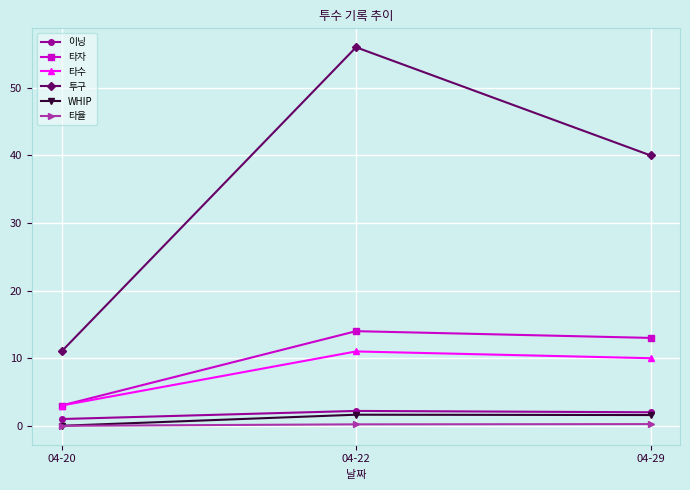

How many 타수 values are between 3 and 11?

3